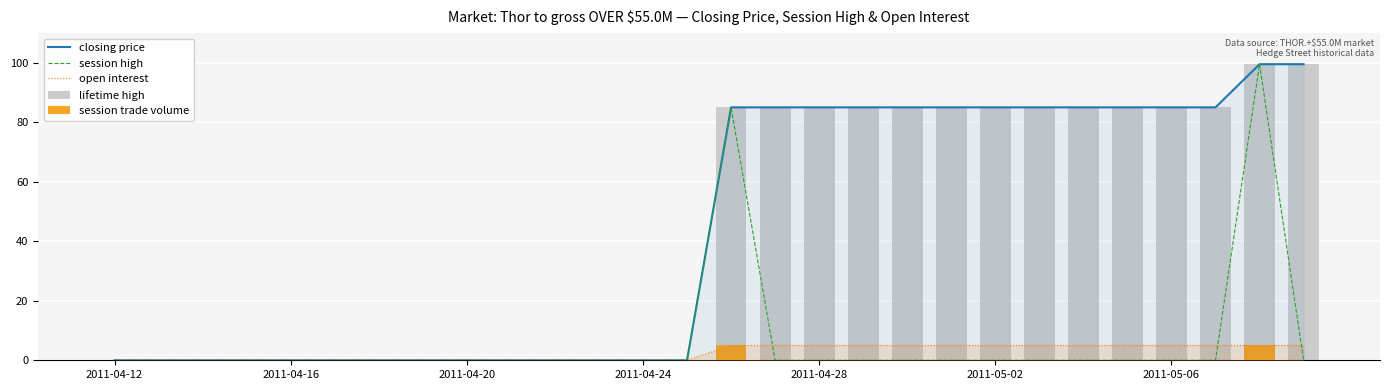

True or false: open interest has a value of 1.1 at 14.

False